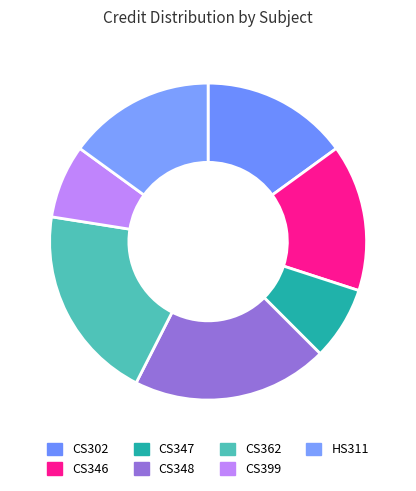

Does CS347 represent more than half of the total?

No